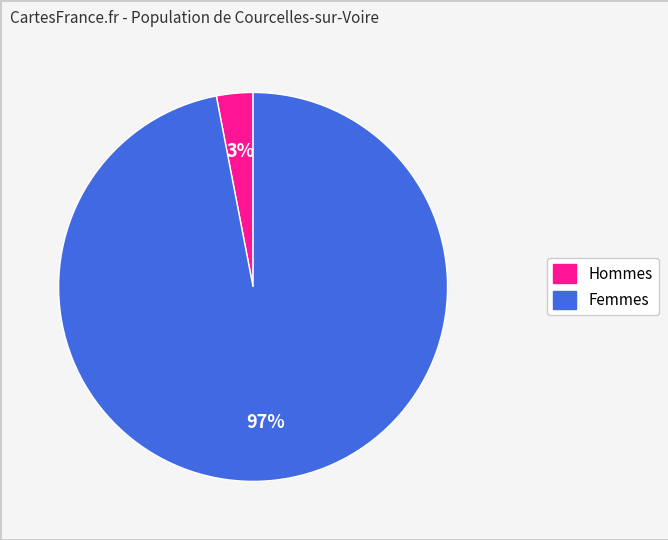

To the nearest percent, what is the difference between the largest and smallest slice percentages?

94%